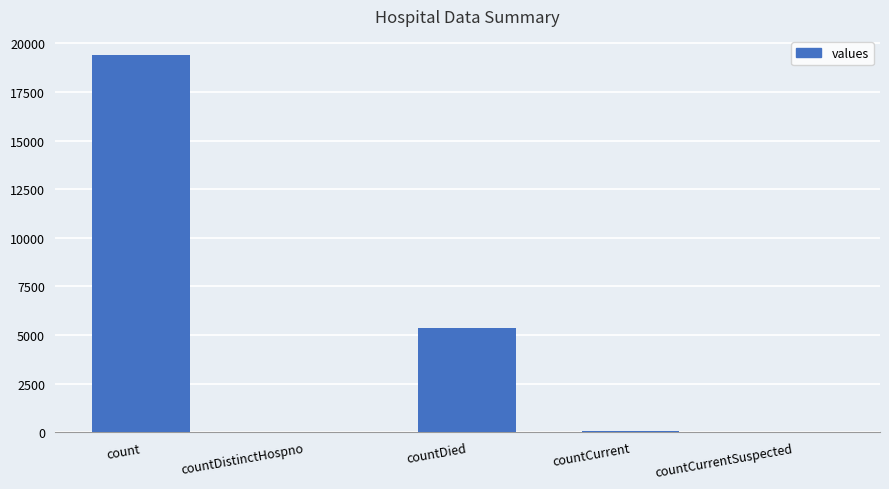

Which category has the highest value across all series?

count